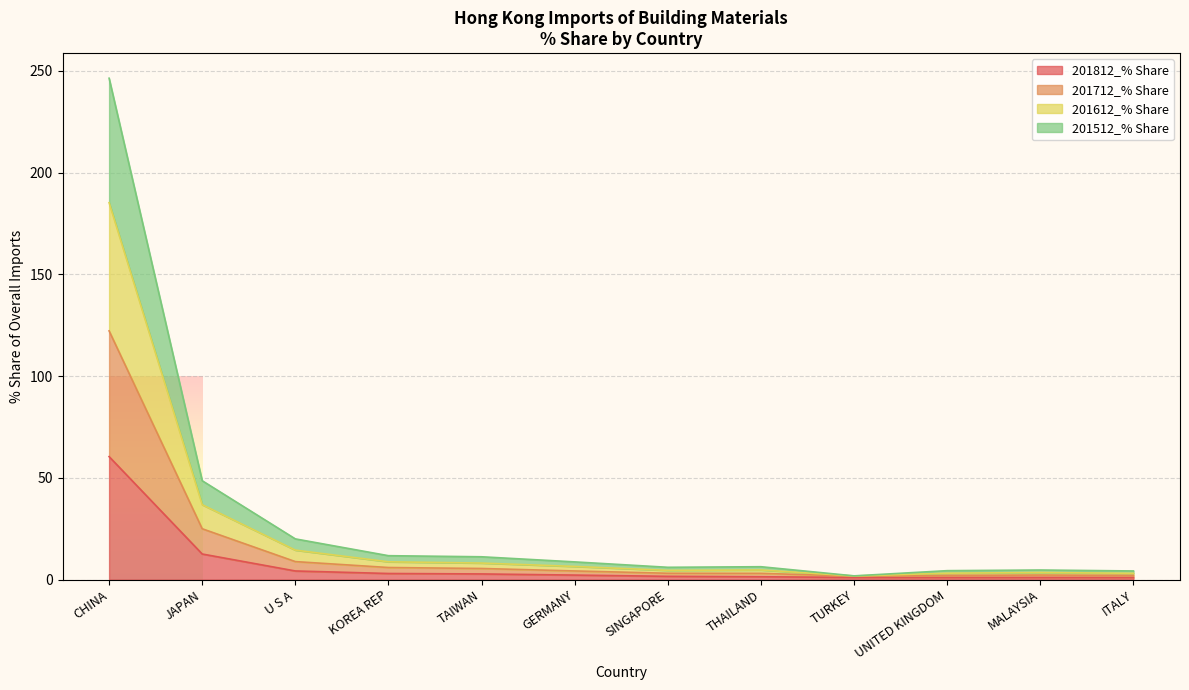

At which category is the sum across all series the highest?

CHINA